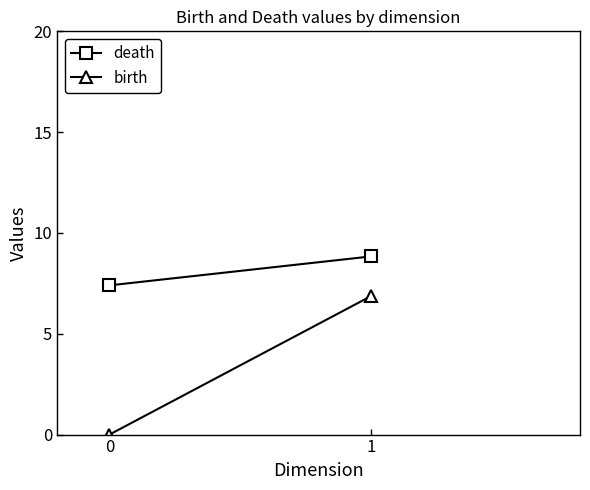

Reading left to right, list all the values displayed in this chart.

death: 7.4	8.8
birth: 0.0	6.9